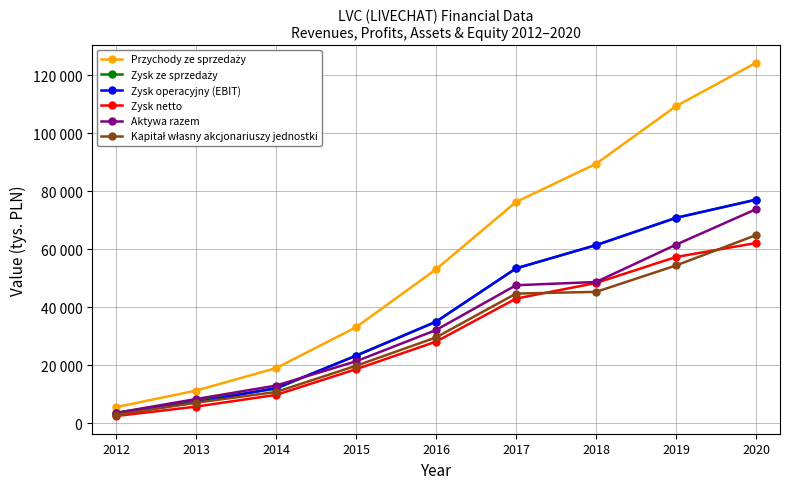

List the labels in order of Zysk operacyjny (EBIT) value, largest first.

2020, 2019, 2018, 2017, 2016, 2015, 2014, 2013, 2012